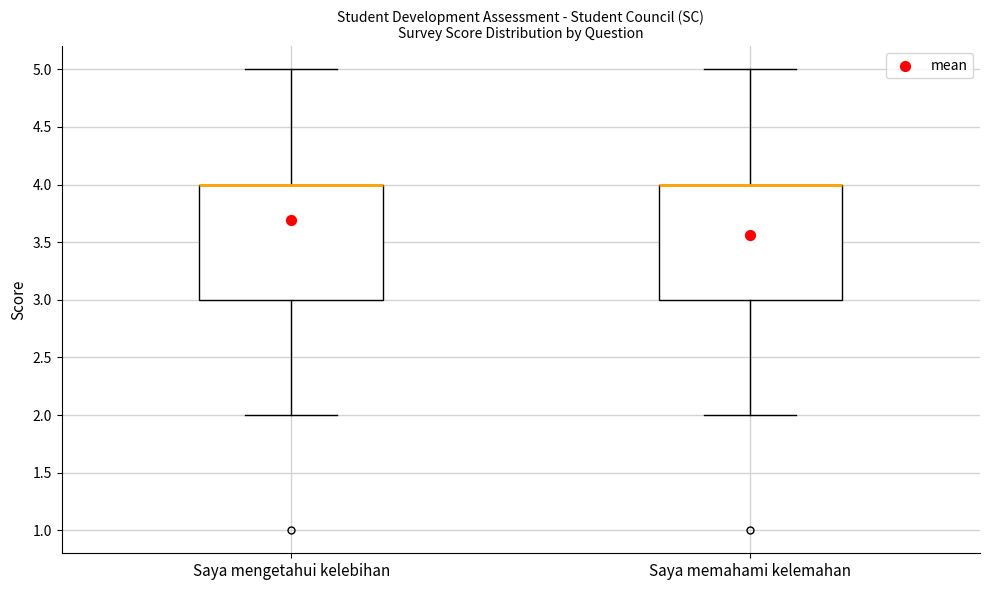

Where is the lower edge of the box for Saya memahami kelemahan on the y-axis? The values are not printed on the chart, so give them approximately, as read against the axis.

3